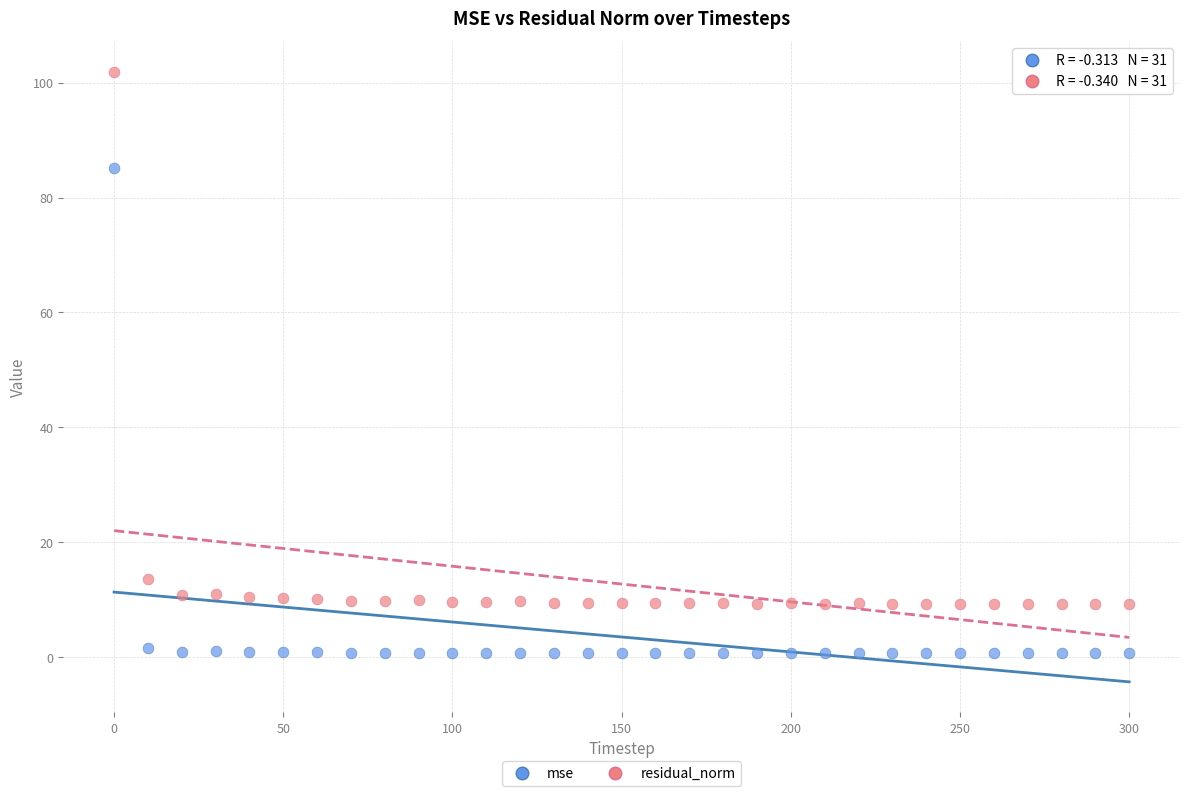

What is the X range (max minus min) for the scatter plot?

300.0